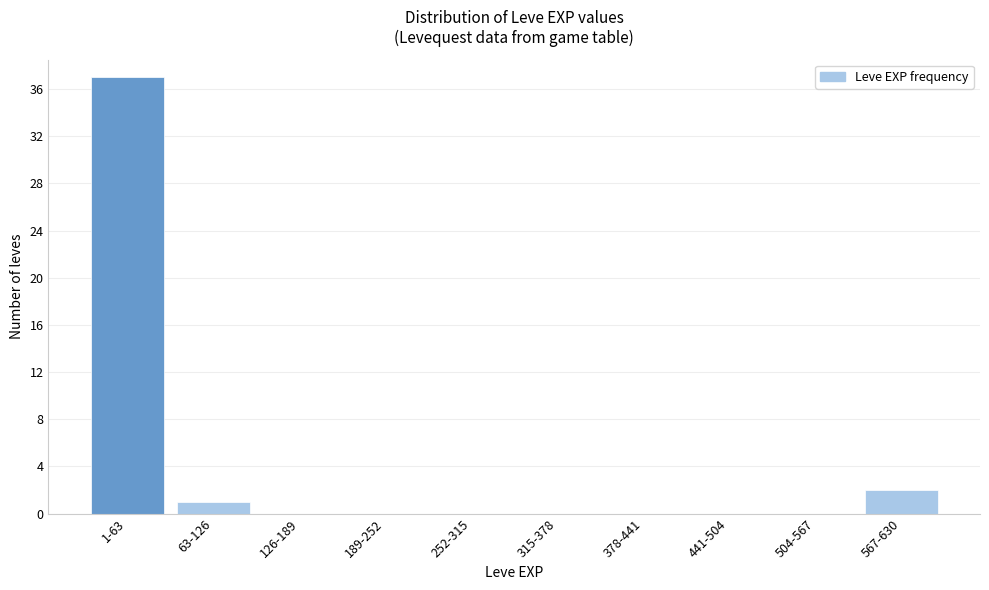

Reading left to right, list all the values displayed in this chart.

1-63=37	63-126=1	126-189=0	189-252=0	252-315=0	315-378=0	378-441=0	441-504=0	504-567=0	567-630=2